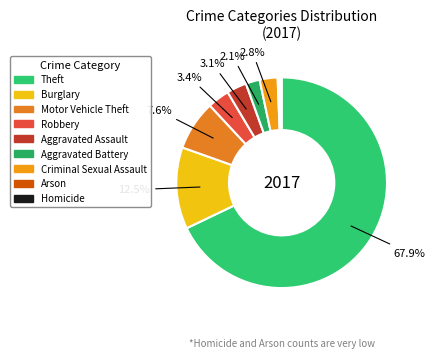

Approximately how many times larger is the value at Homicide compared to Criminal Sexual Assault?

0.1